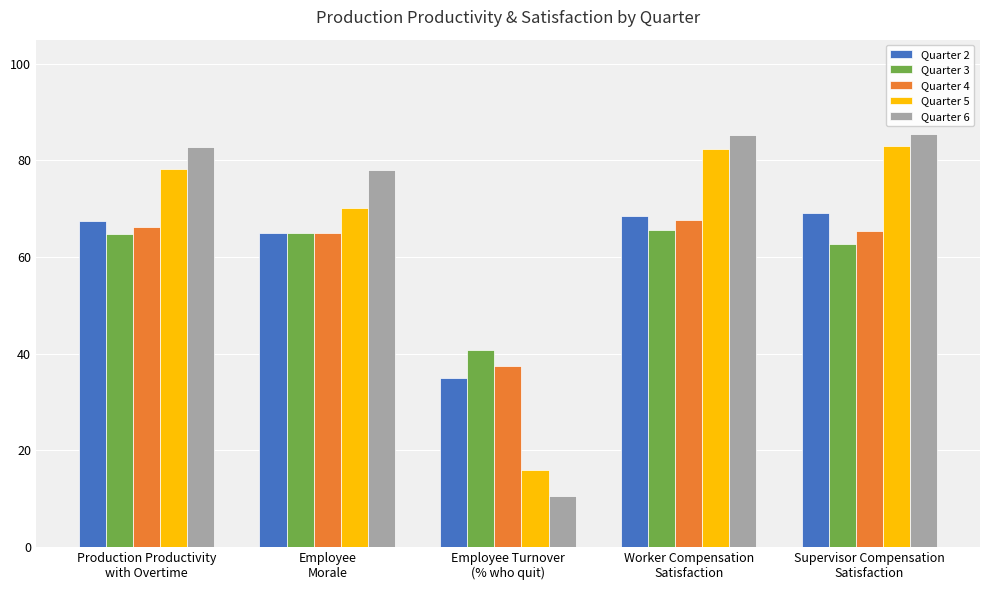

Does the chart contain any negative values?

No